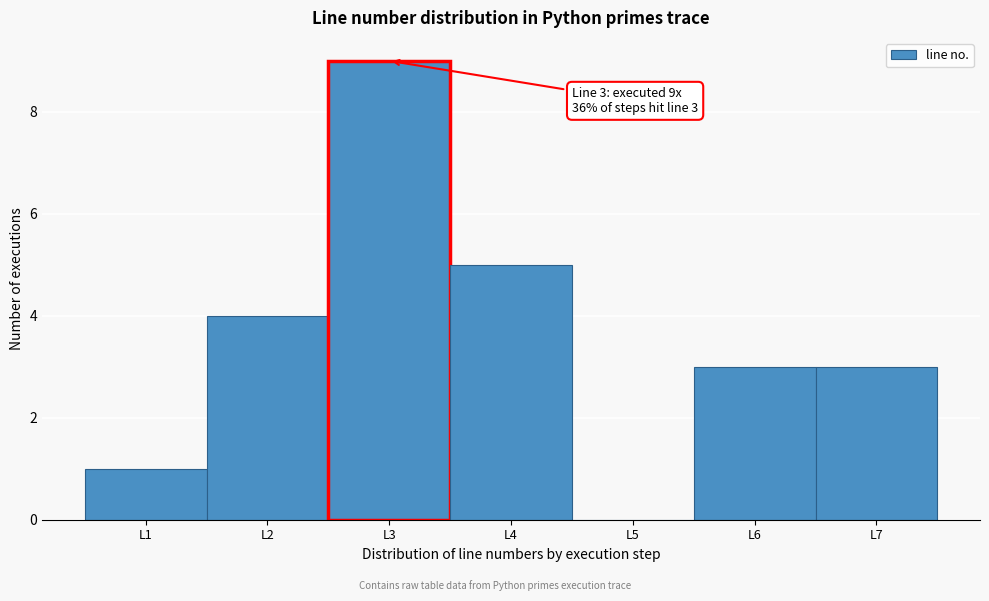

Over which range of the x-axis is the bar tallest?

2.5 to 3.5